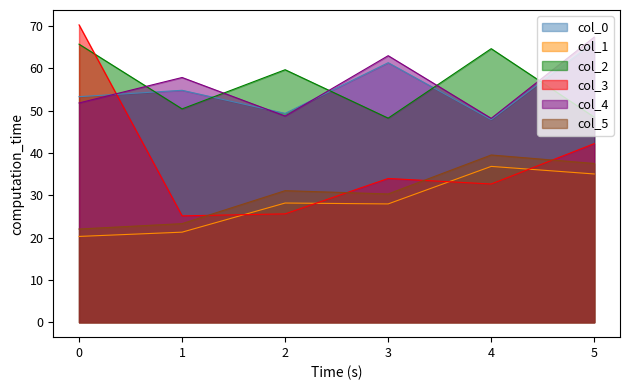

Does the chart have visible grid lines?

No